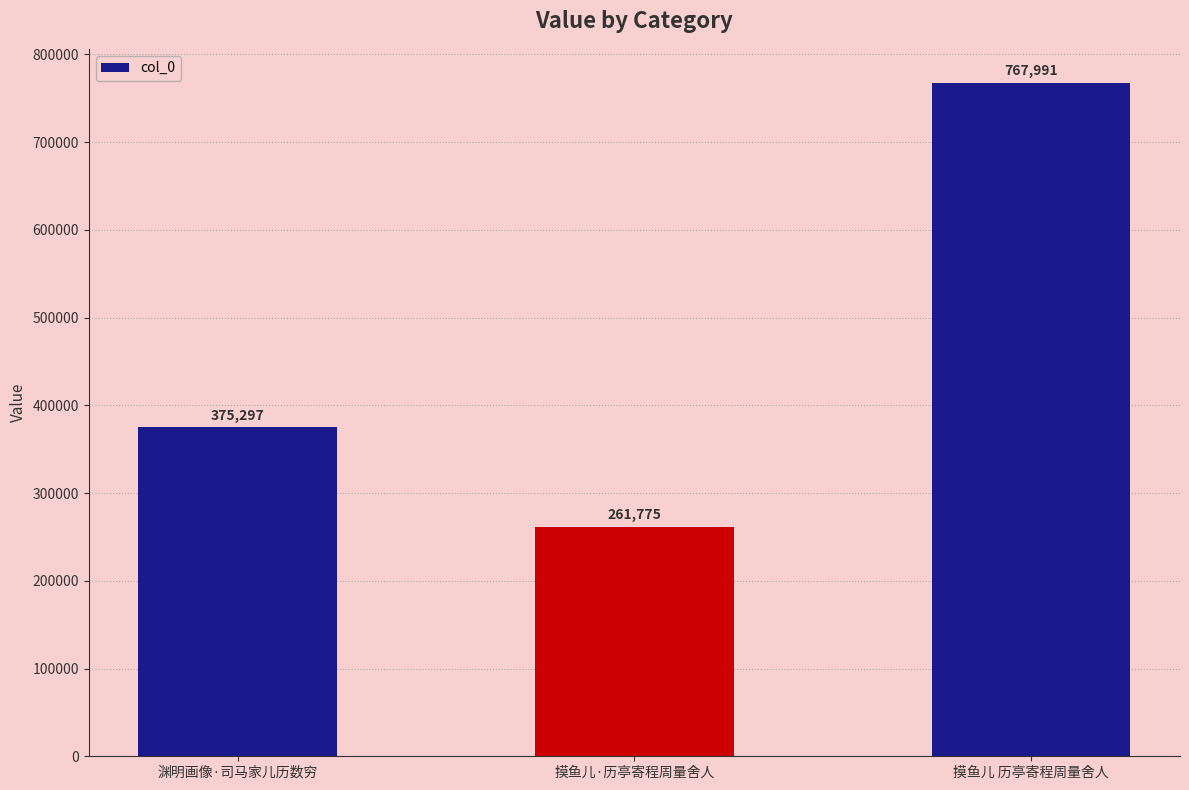

Which has a higher value, 渊明画像·司马家儿历数穷 or 摸鱼儿 历亭寄程周量舍人?

摸鱼儿 历亭寄程周量舍人